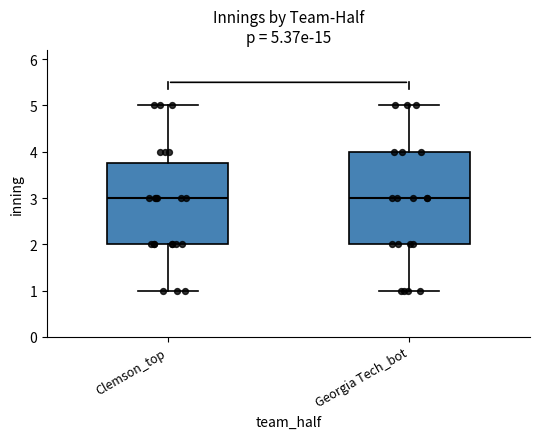

Comparing the boxes themselves (not the whiskers), which one is the tallest?

Georgia Tech_bot